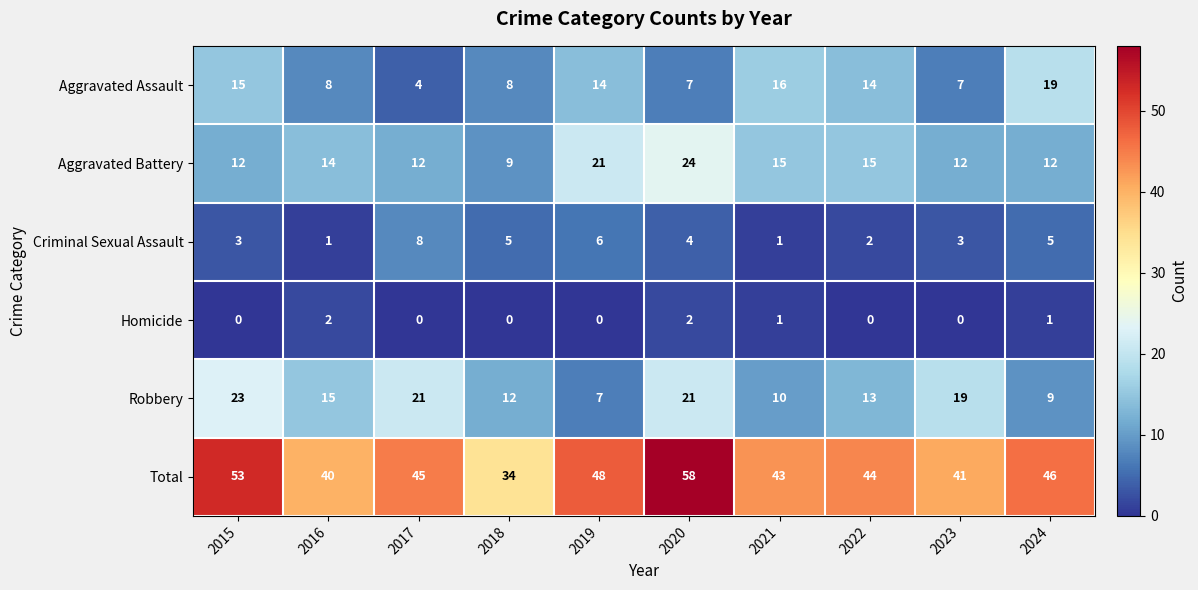

What is the difference between the maximum and minimum values in the Aggravated Battery series?

15